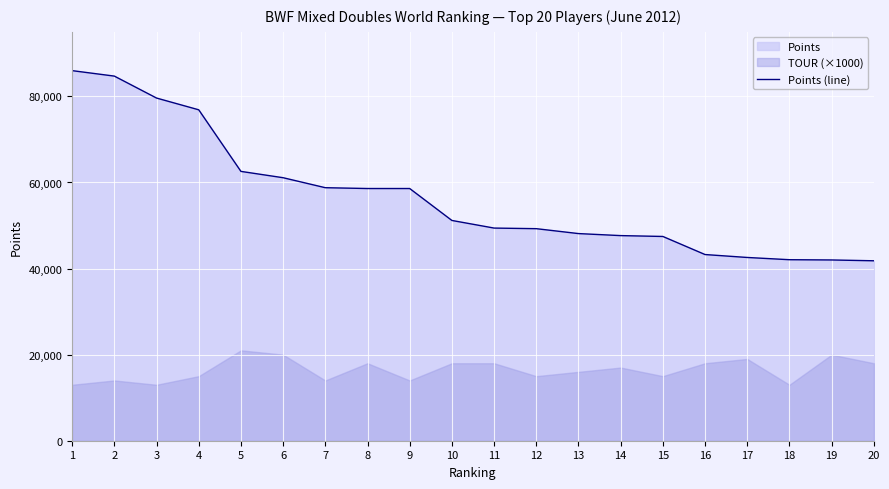

What is the sum of the values at 12 and 19?

91270